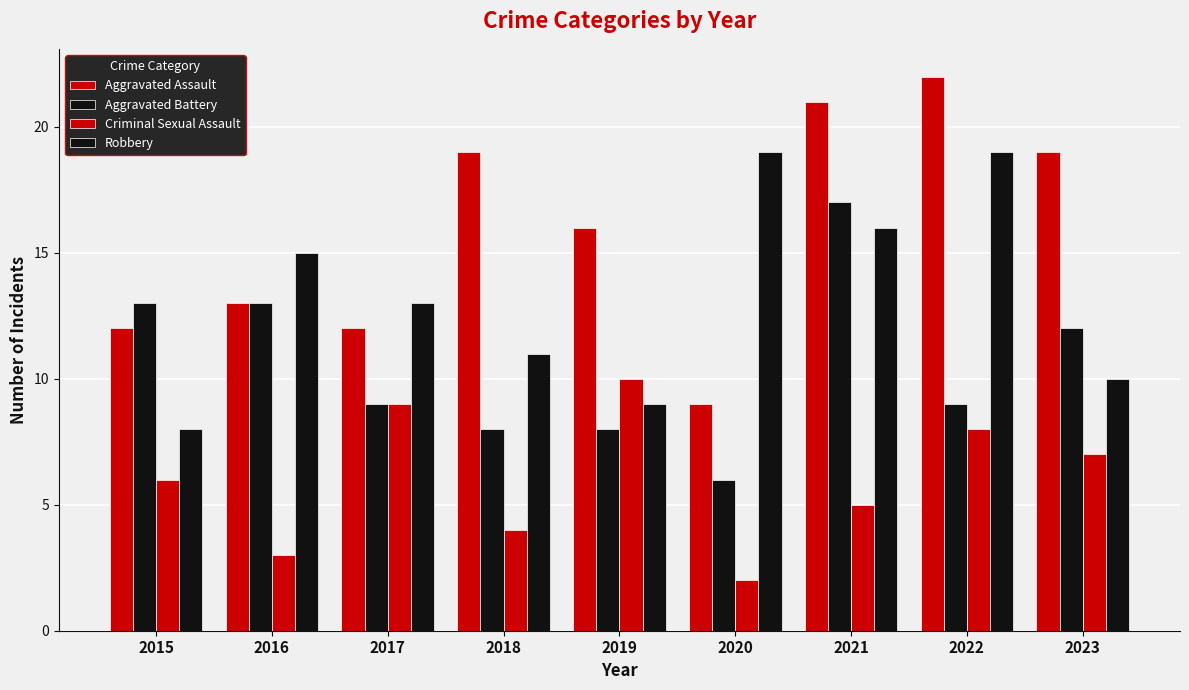

Reading right to left, list all the values displayed in this chart.

Aggravated Assault: 2023=19	2022=22	2021=21	2020=9	2019=16	2018=19	2017=12	2016=13	2015=12
Aggravated Battery: 2023=12	2022=9	2021=17	2020=6	2019=8	2018=8	2017=9	2016=13	2015=13
Criminal Sexual Assault: 2023=7	2022=8	2021=5	2020=2	2019=10	2018=4	2017=9	2016=3	2015=6
Robbery: 2023=10	2022=19	2021=16	2020=19	2019=9	2018=11	2017=13	2016=15	2015=8